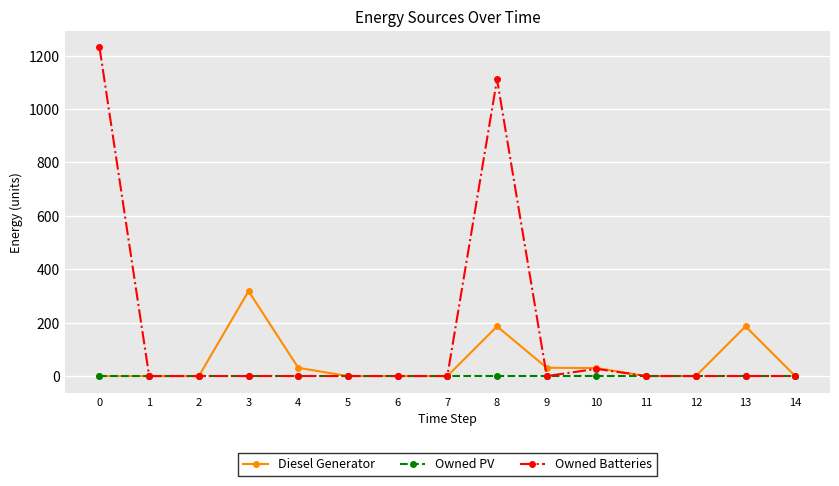

Count the number of categories in the chart.

15